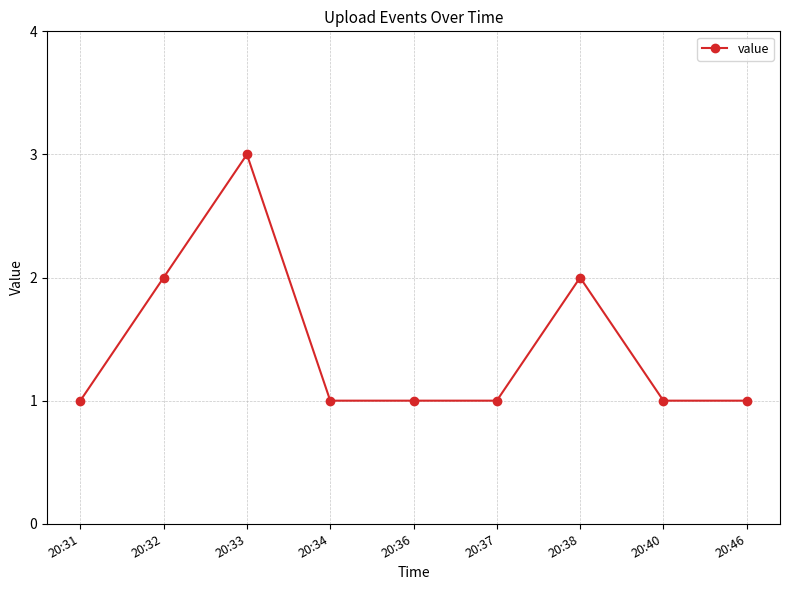

What is the sum of the values at 20:32 and 20:33?

5